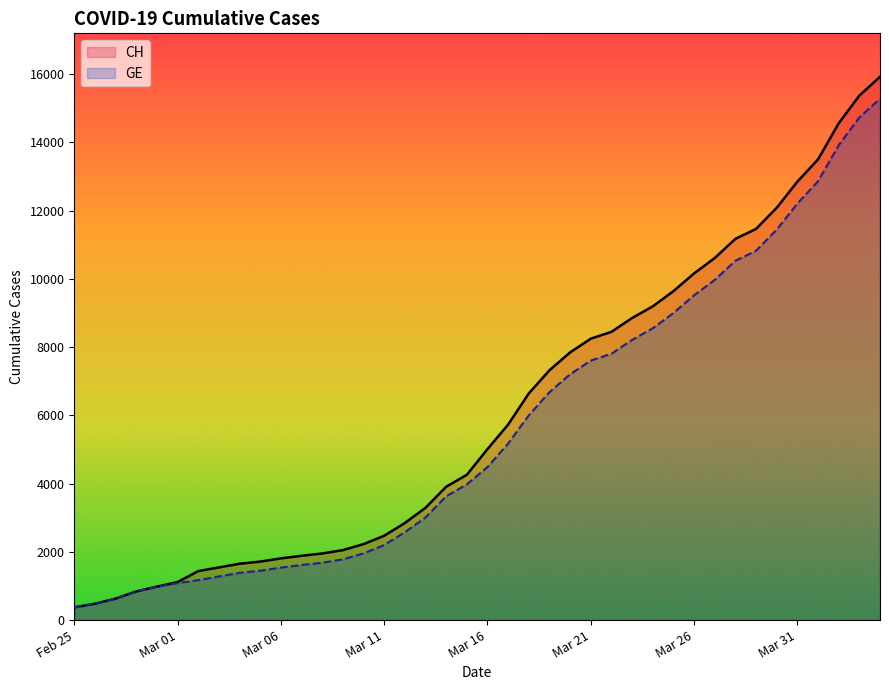

What is the smallest value displayed?

375